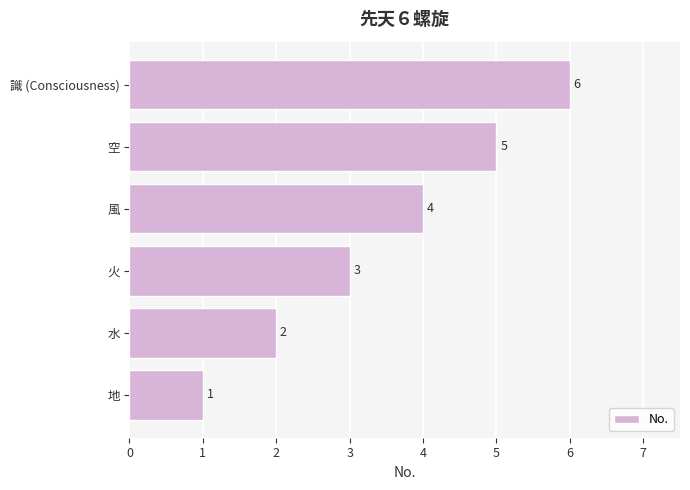

How many series are shown in this chart?

1